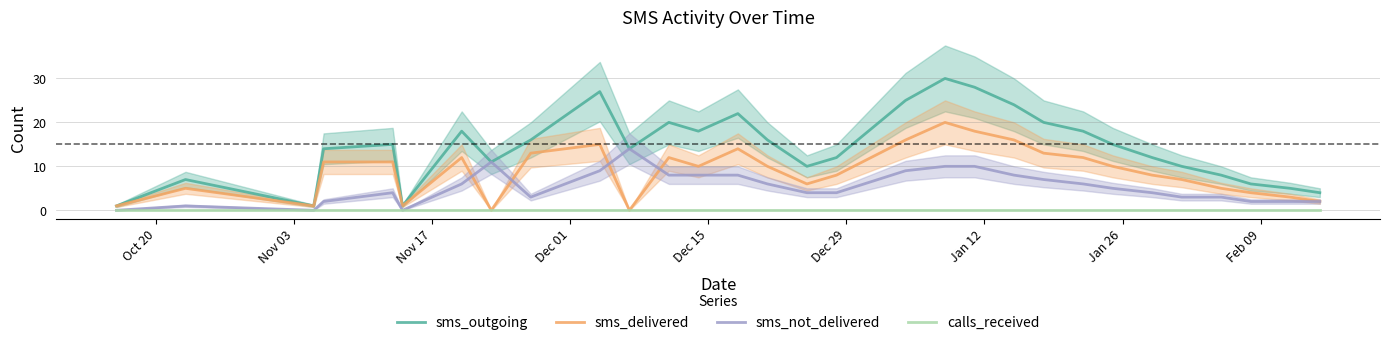

At how many categories does at least one series exceed 24?

4